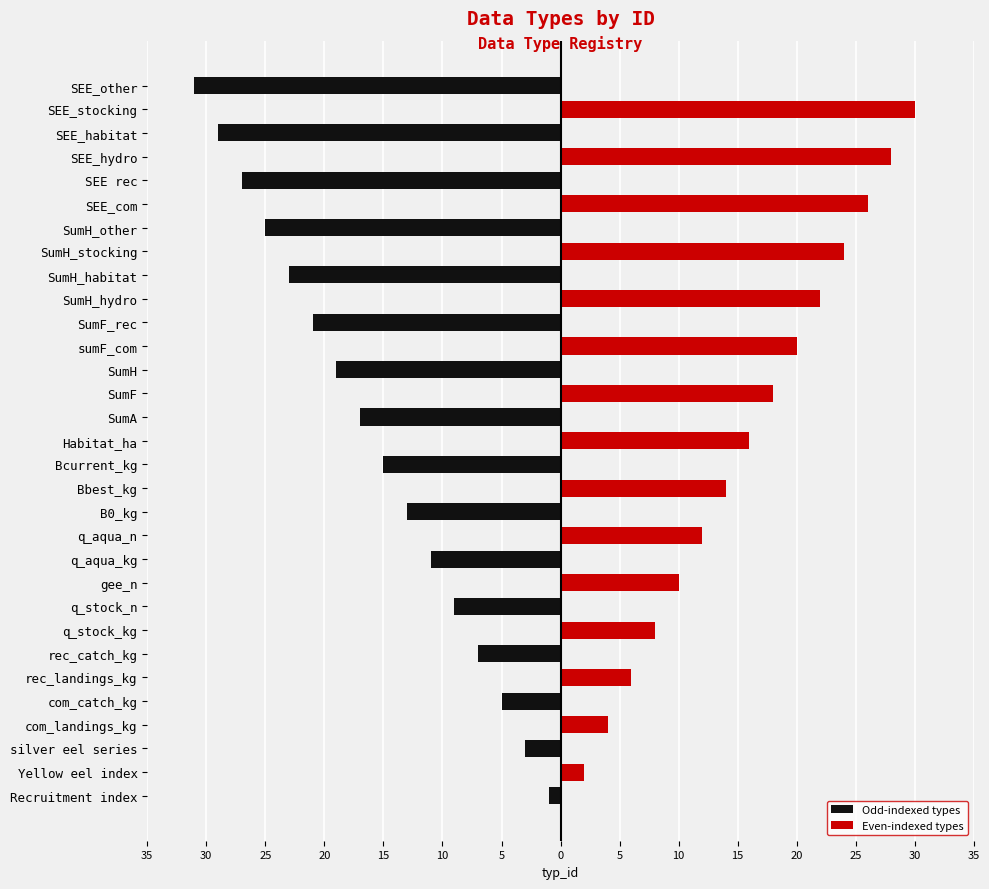

How many data points in Odd-indexed types are less than -1?

15